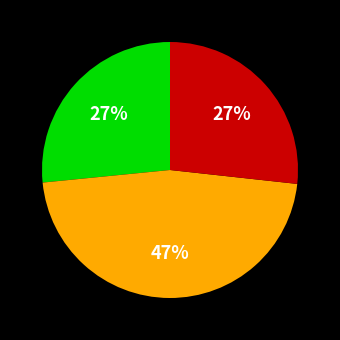

Is there any slice that represents more than half of the pie?

No